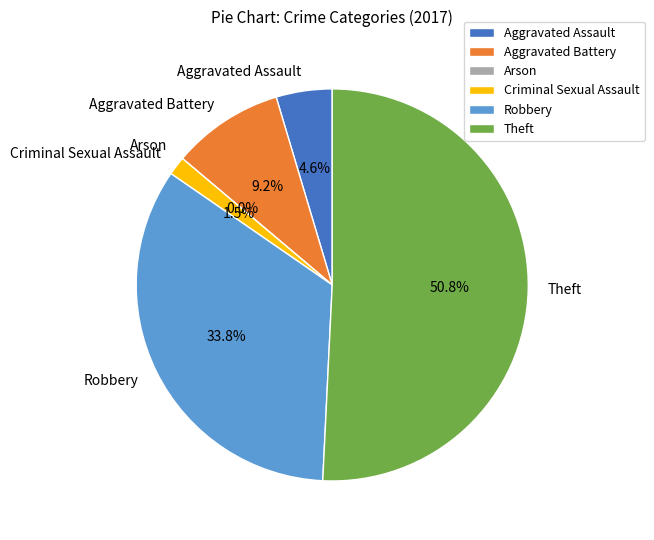

What is the smallest slice in the pie chart?

Arson